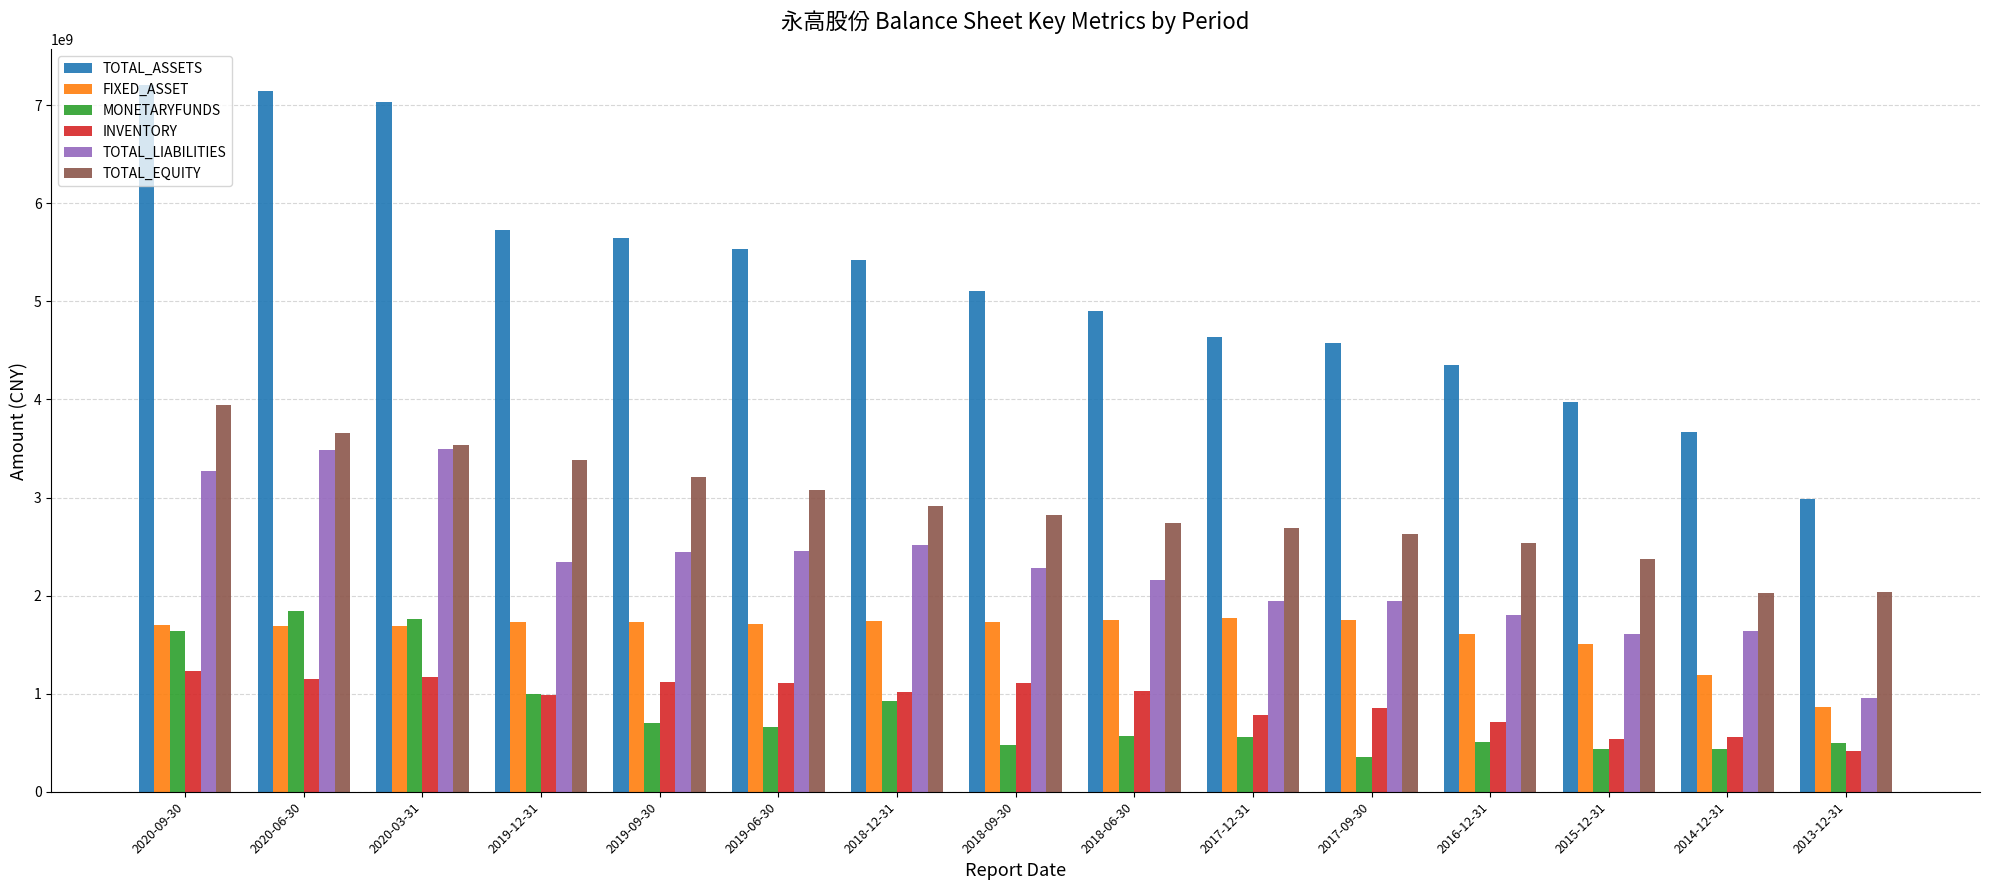

Which series has the largest total across all categories?

TOTAL_ASSETS